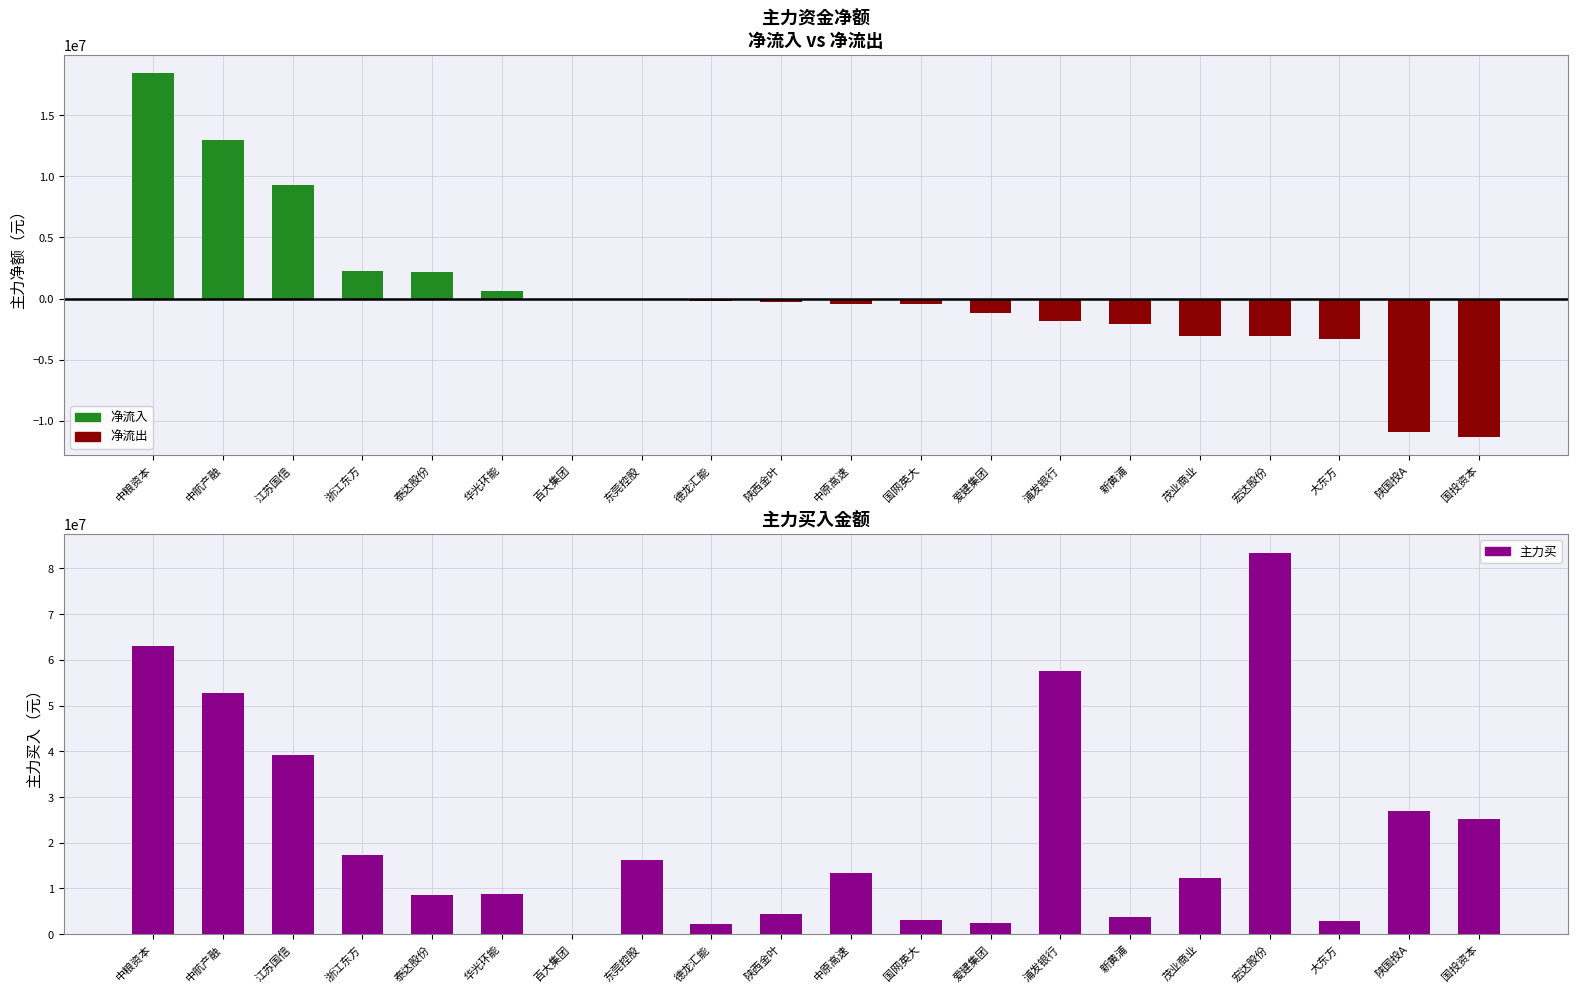

At which label does 主力买 first exceed 13383737?

中粮资本